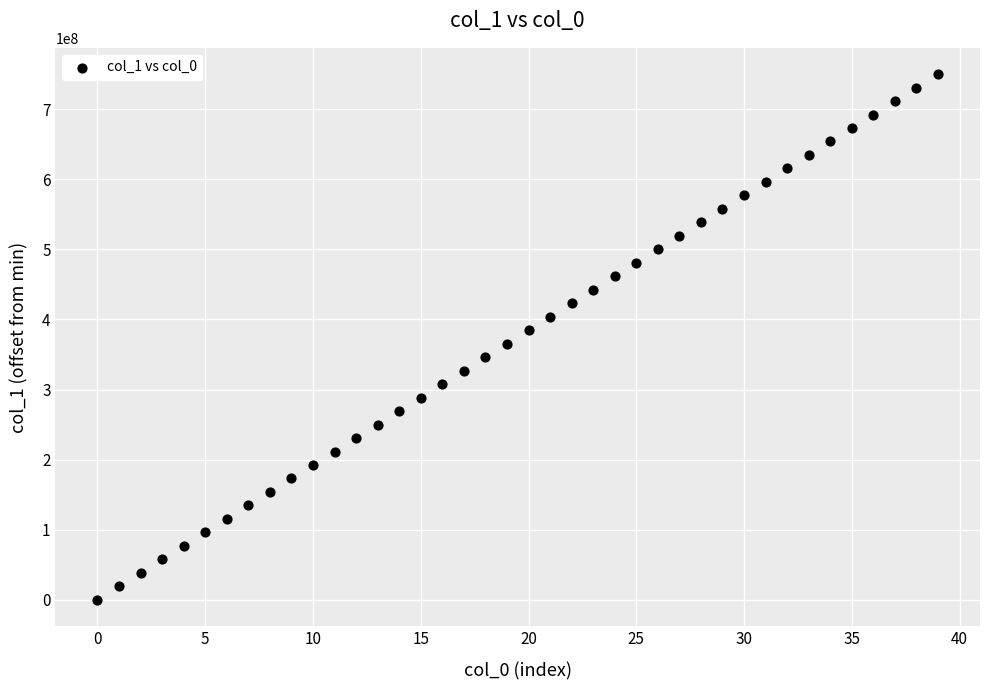

What is the range of Y values (max minus min)?

750129313